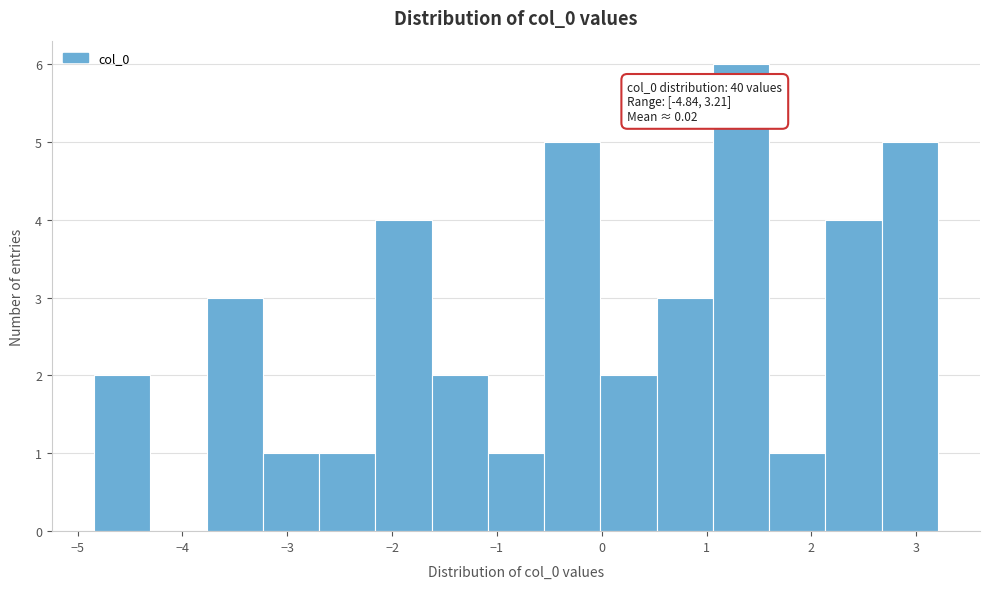

Which range on the x-axis has the tallest bar?

1.1 to 1.6